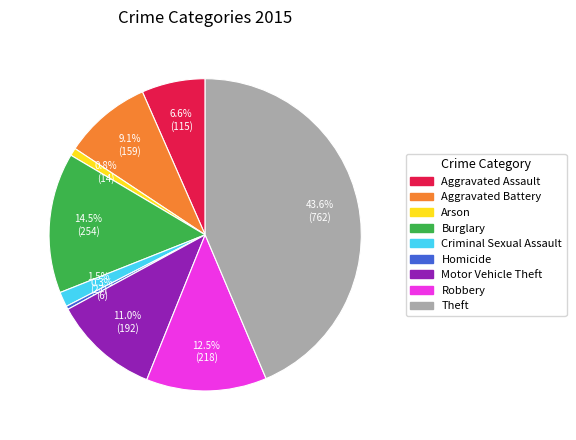

How many slices are in this pie chart?

9